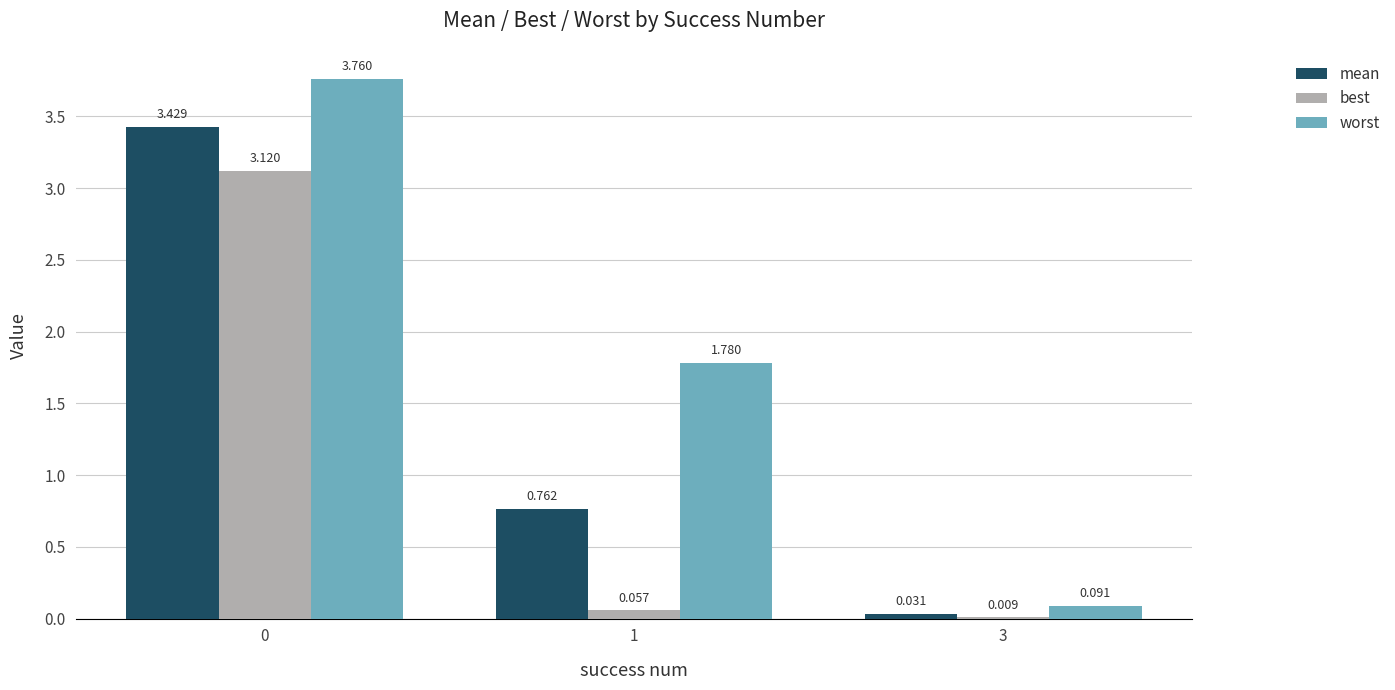

Which series changed the most between 0 and 1?

best